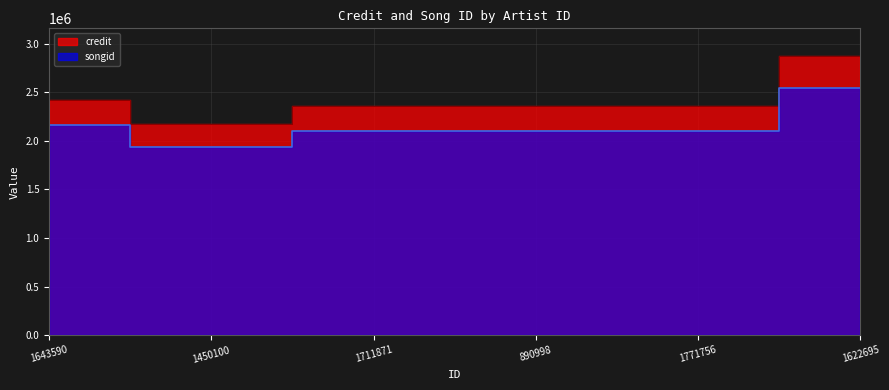

True or false: songid and credit intersect in this chart.

False